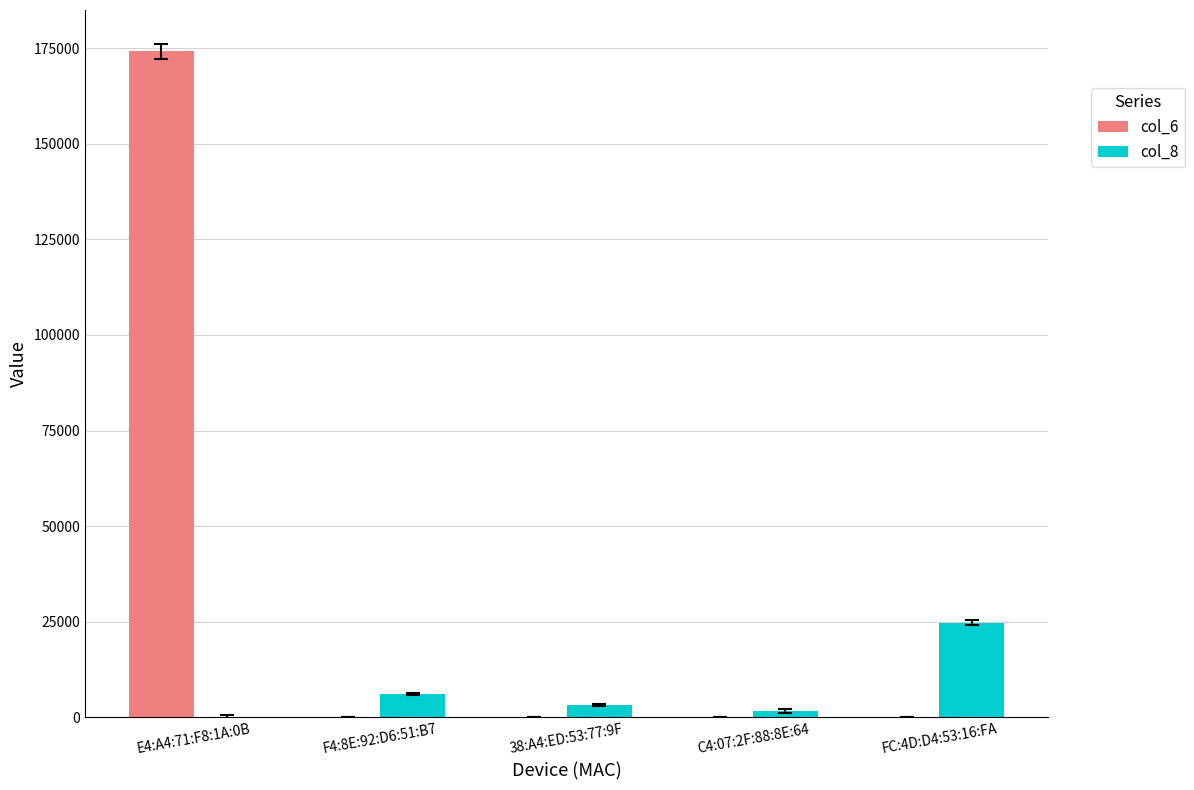

The value of col_8 at F4:8E:92:D6:51:B7 is 6012. True or false?

True